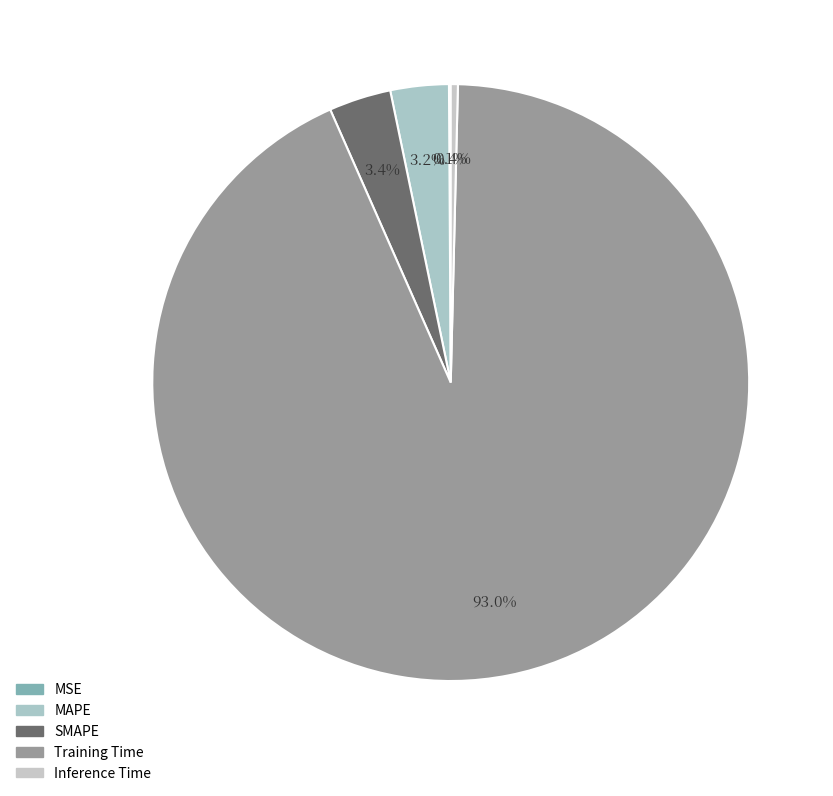

Count the number of slices in the pie.

5